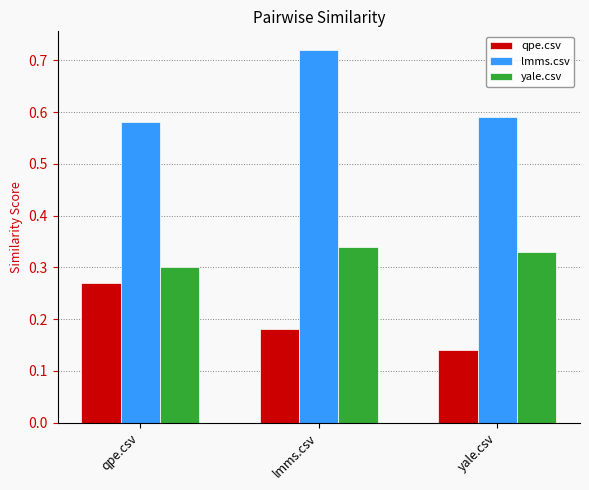

Count the qpe.csv values in the range 0 to 1.

3